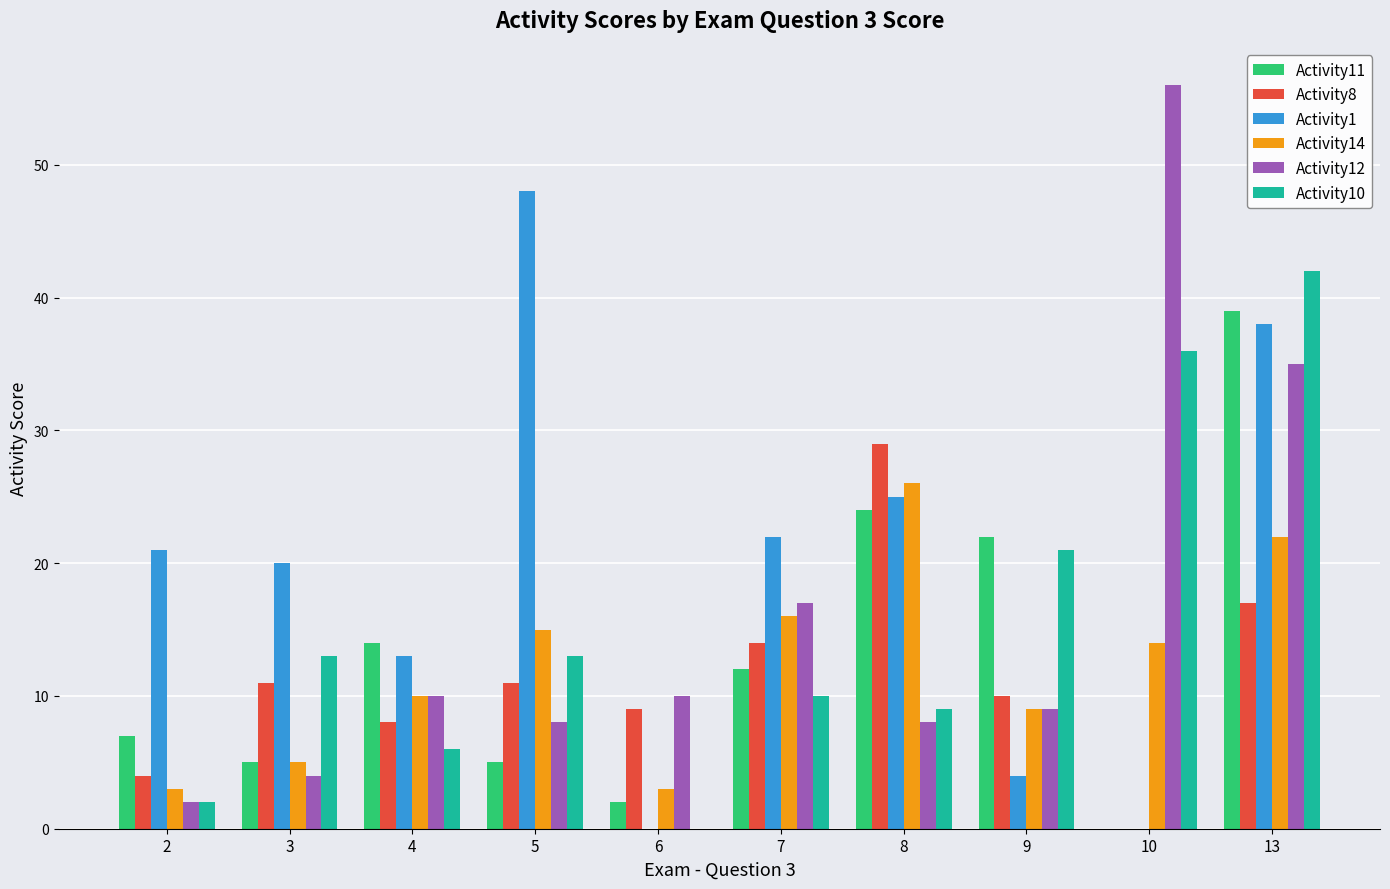

Which label corresponds to the largest value in the chart?

10